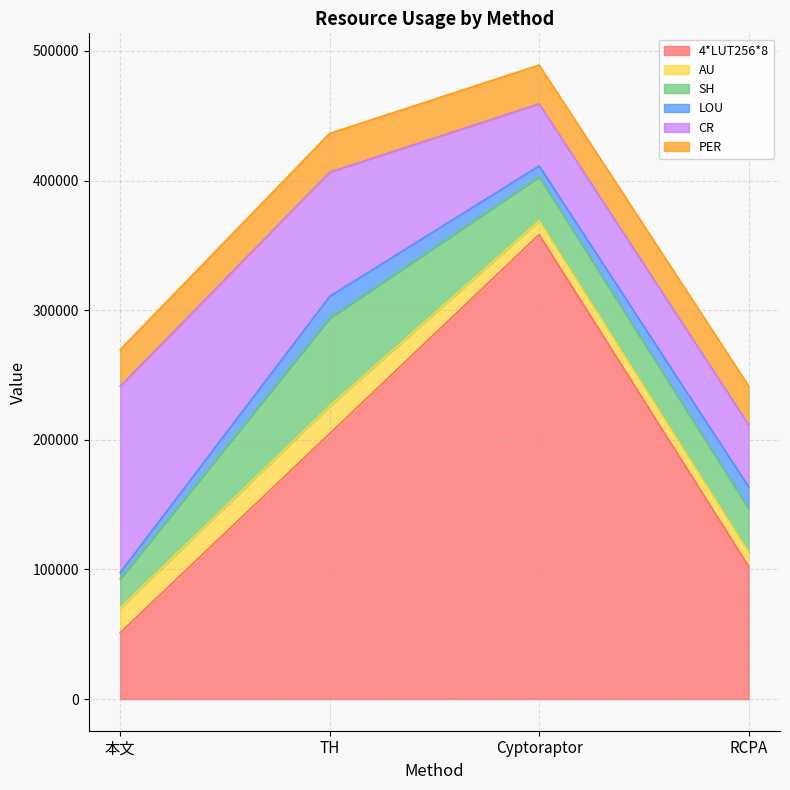

Which series has the largest range (max minus min)?

4*LUT256*8